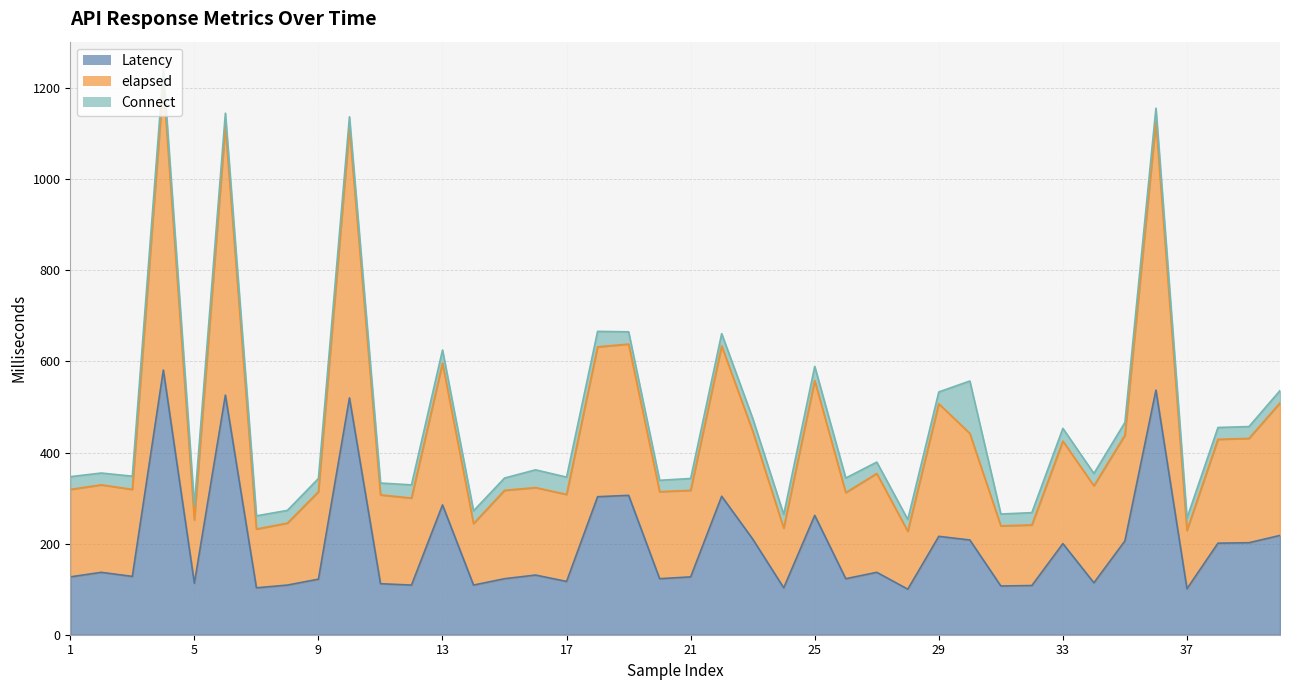

At which label does Latency first exceed 131?

2